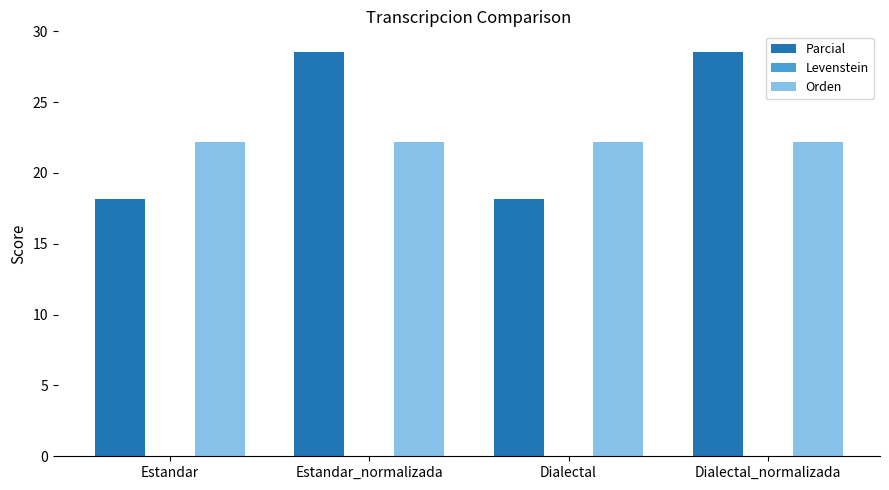

How many data points does each series have?

4